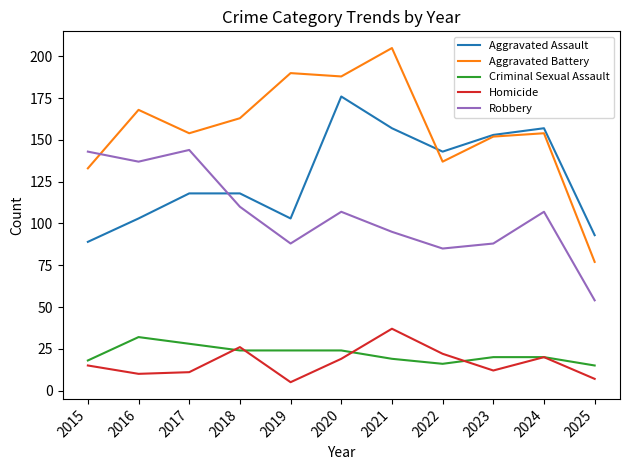

What is the total value across all series at 2023?

425